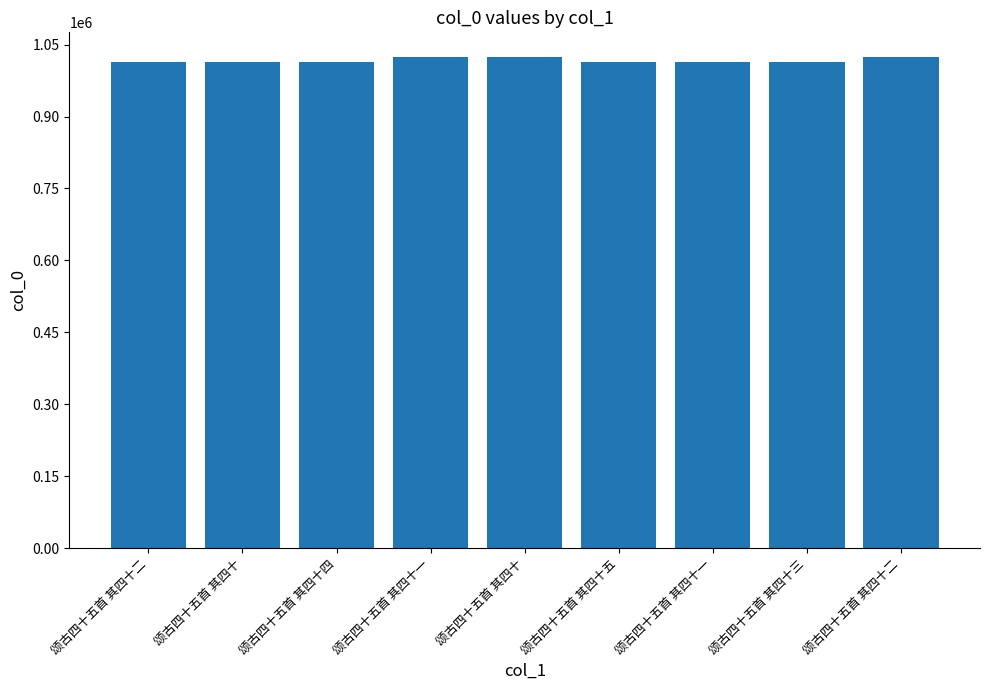

How many data points does each series have?

9